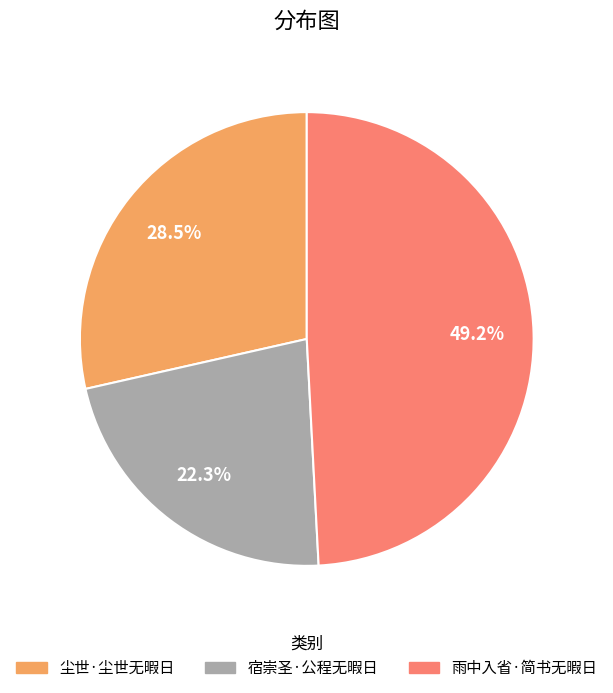

Approximately how many times larger is the value at 尘世·尘世无暇日 compared to 宿崇圣·公程无暇日?

1.3